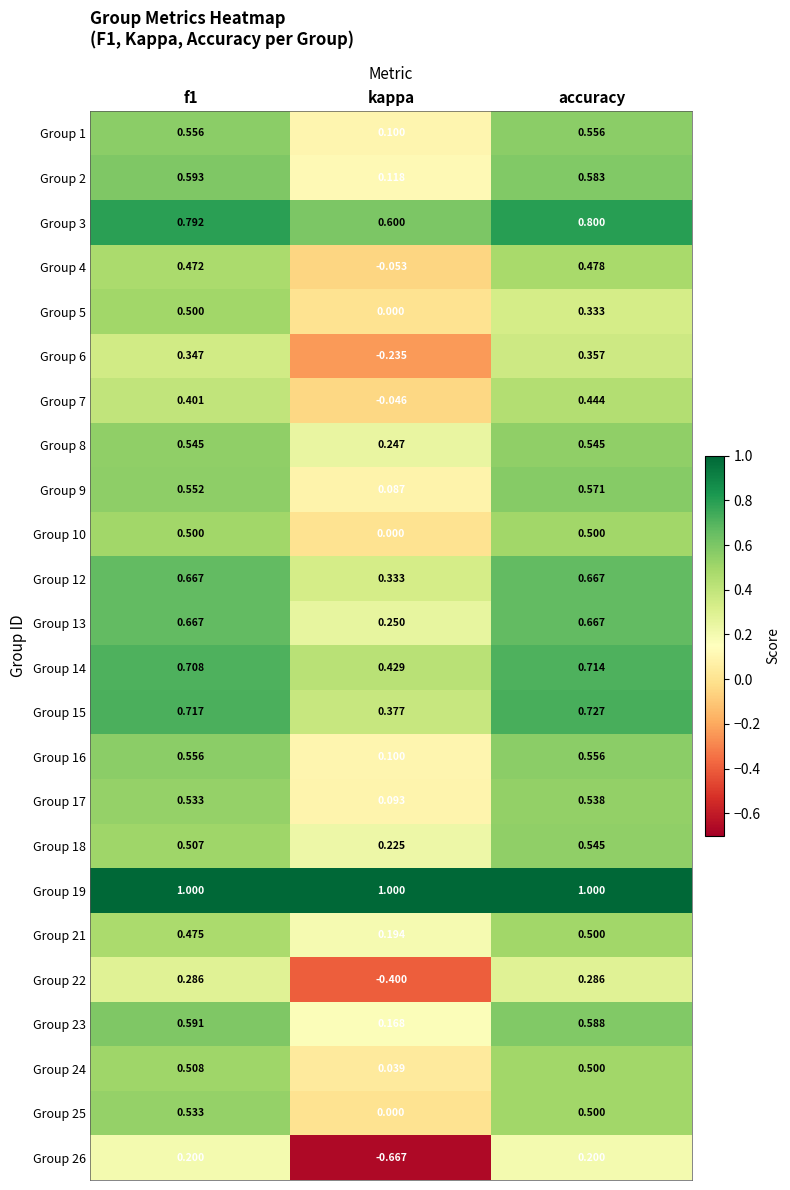

Which category has the lowest value in the Group 16 series?

kappa